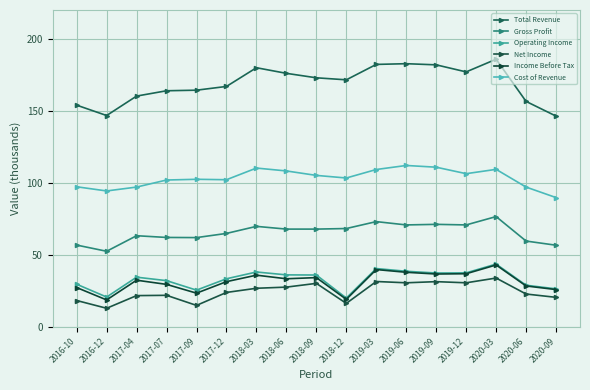

The value of Net Income at 2018-09 is 30100. True or false?

True